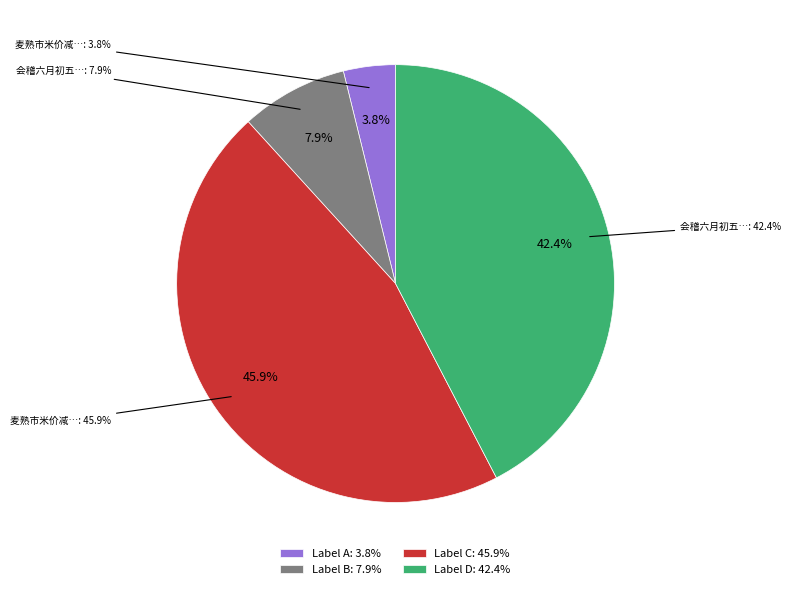

Rank the categories by value from lowest to highest.

麦熟市米价减邻里病者亦皆愈欣然有赋, 会稽六月初五日新米入市价减旧以升计之几十, 会稽六月初五日新米入市价减旧以升计之几十二三闻海商米船方集亦损其直, 麦熟市米价减邻里病者亦皆愈欣然有赋